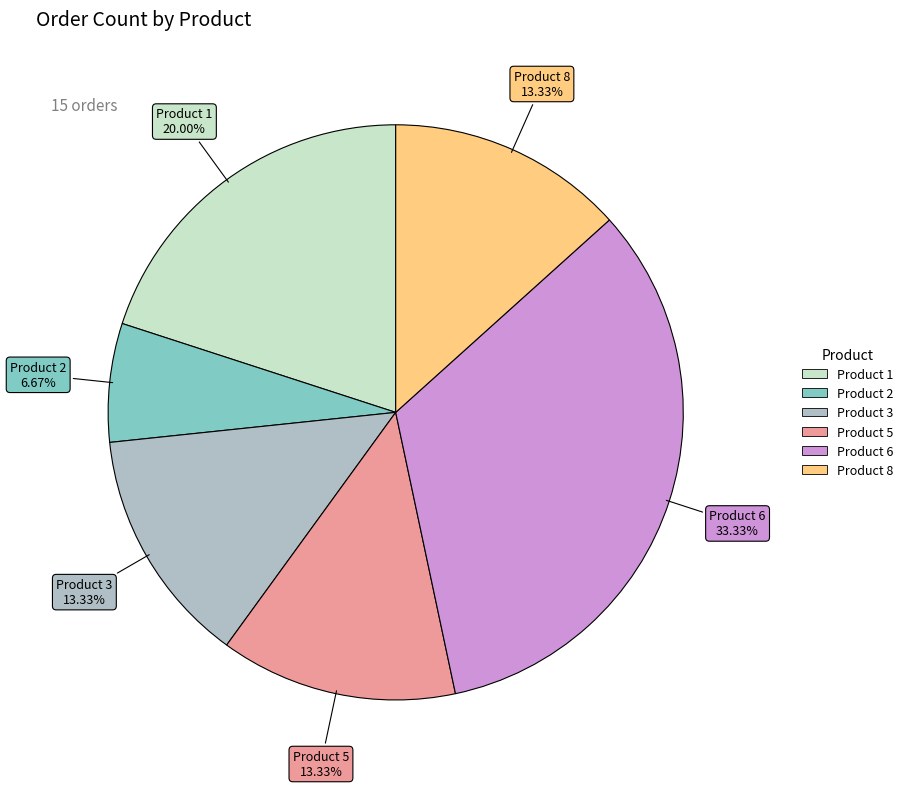

What percentage is the Product 1 slice, to the nearest percent?

20%